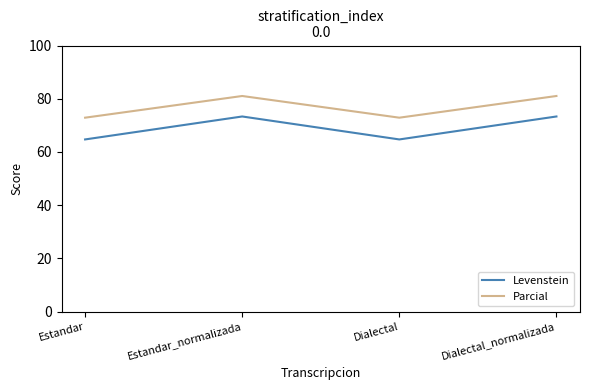

Reading left to right, what are all the values shown in this chart?

Levenstein: Estandar=64.7	Estandar_normalizada=73.3	Dialectal=64.7	Dialectal_normalizada=73.3
Parcial: Estandar=72.9	Estandar_normalizada=81.0	Dialectal=72.9	Dialectal_normalizada=81.0